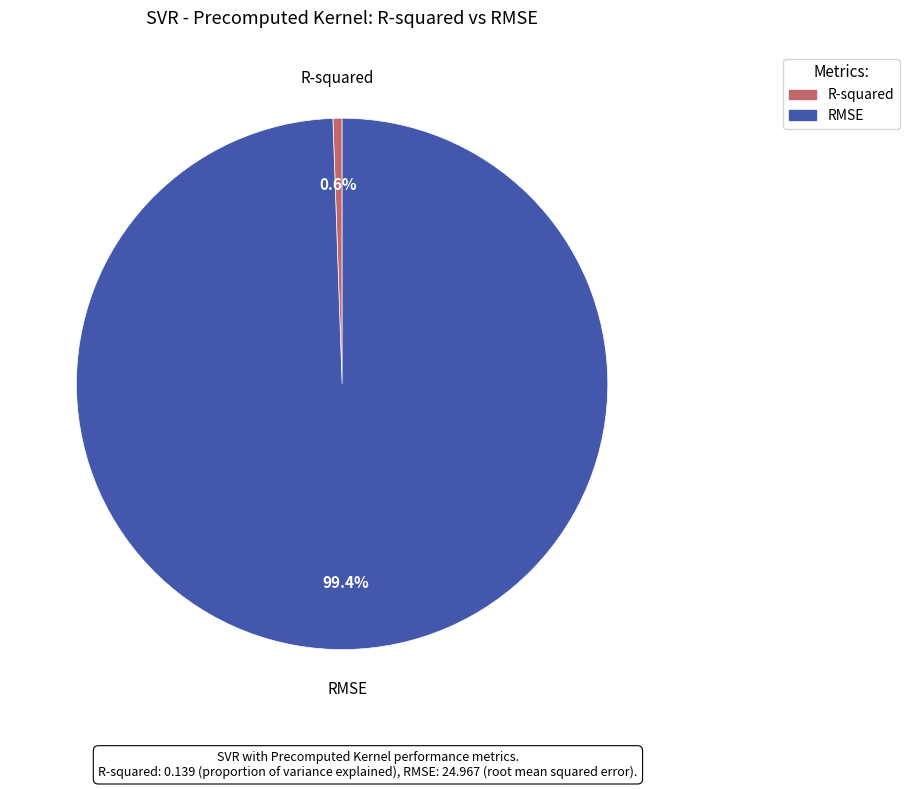

Do RMSE and R-squared together represent more than half of the pie?

Yes